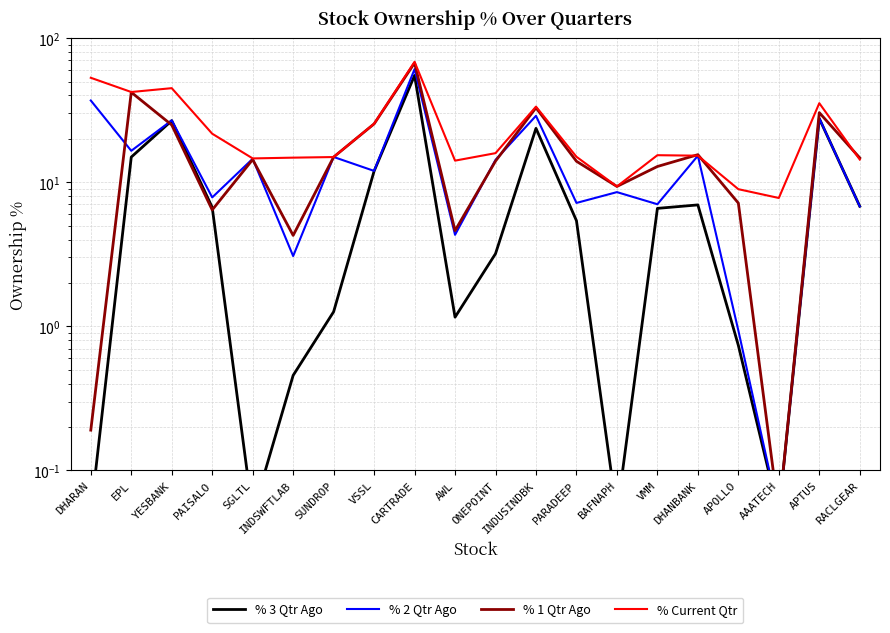

How many times do % Current Qtr and % 2 Qtr Ago cross each other?

2